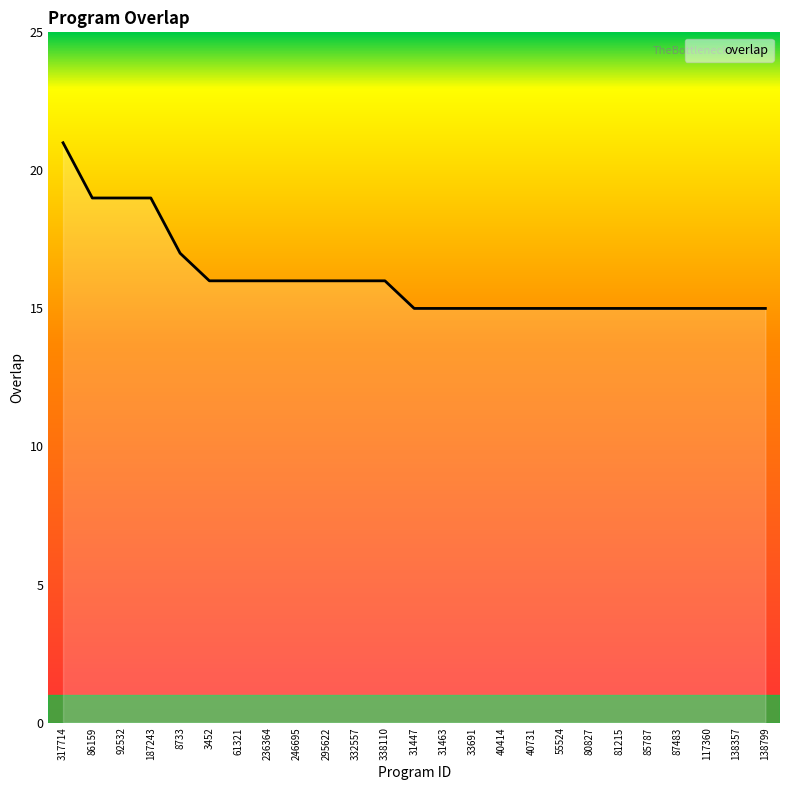

What position from the left is 55524?

18